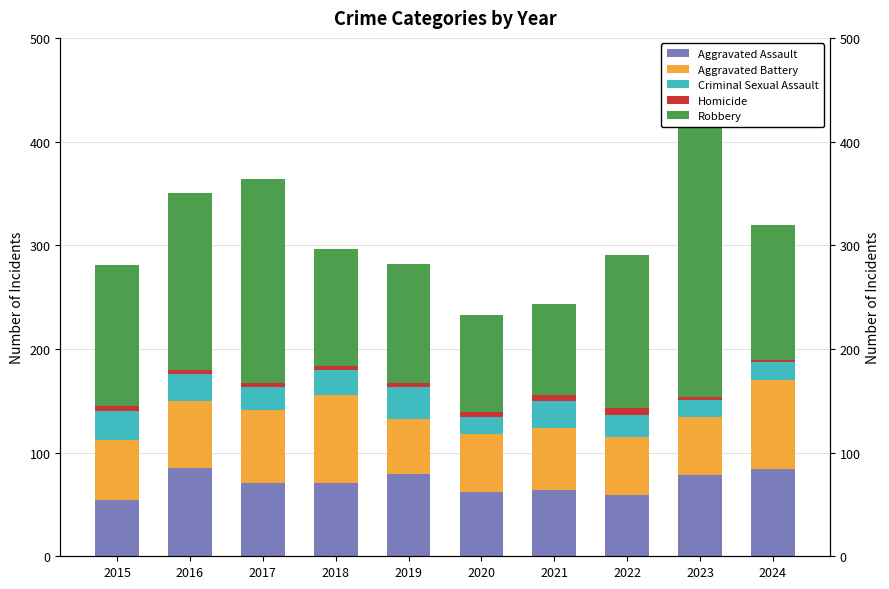

Rank the series by their maximum value, from lowest to highest.

Homicide, Criminal Sexual Assault, Aggravated Assault, Aggravated Battery, Robbery